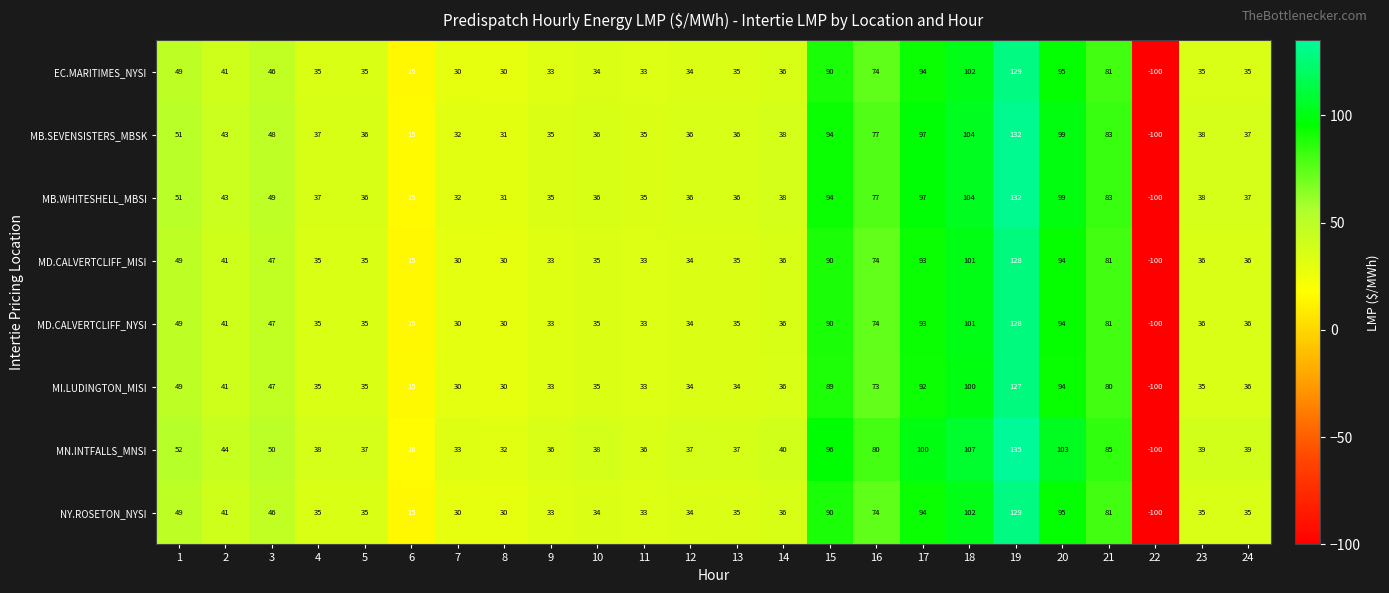

What is the greatest value displayed?

135